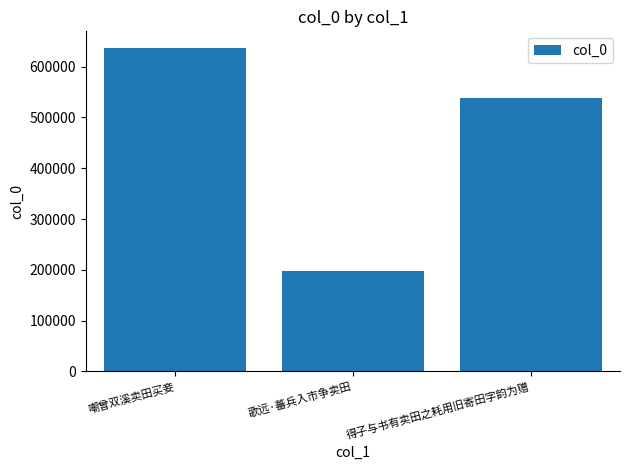

What is the value of the 2nd bar from the left?

198310